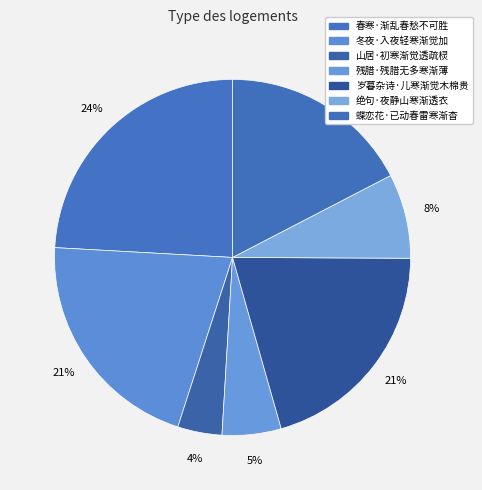

How many slices are in this pie chart?

7